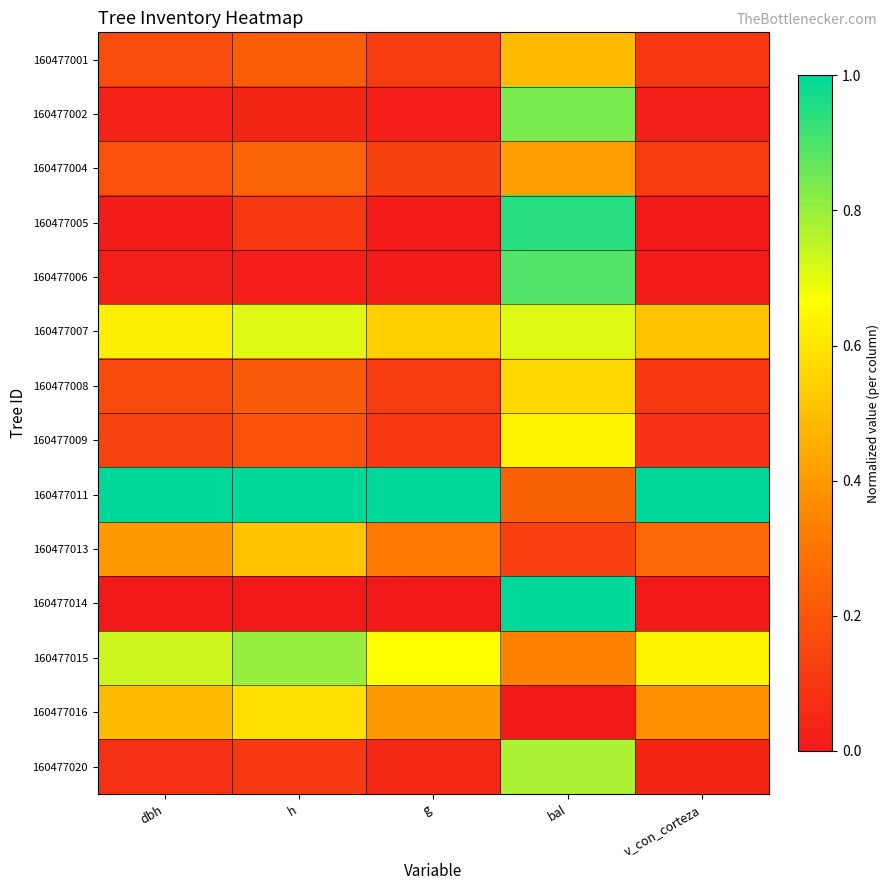

Between g and bal, which series saw the biggest shift?

160477014